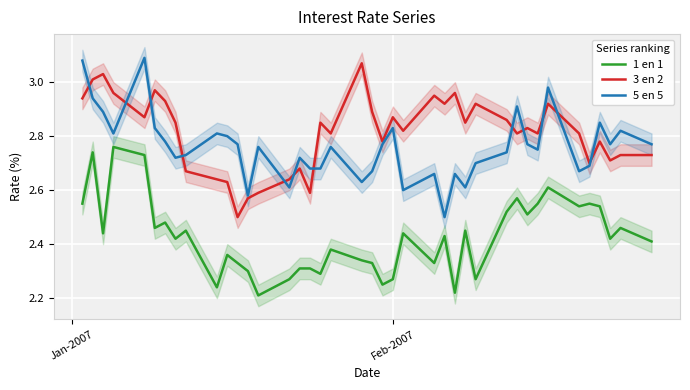

True or false: 5 en 5 and 1 en 1 intersect in this chart.

False